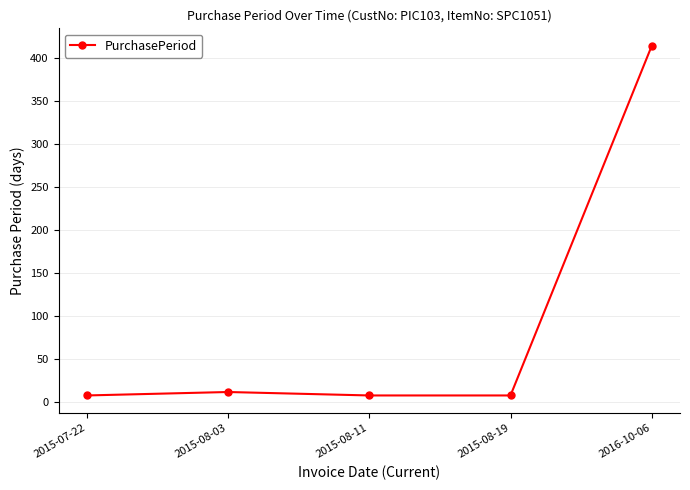

Does the chart have visible grid lines?

Yes